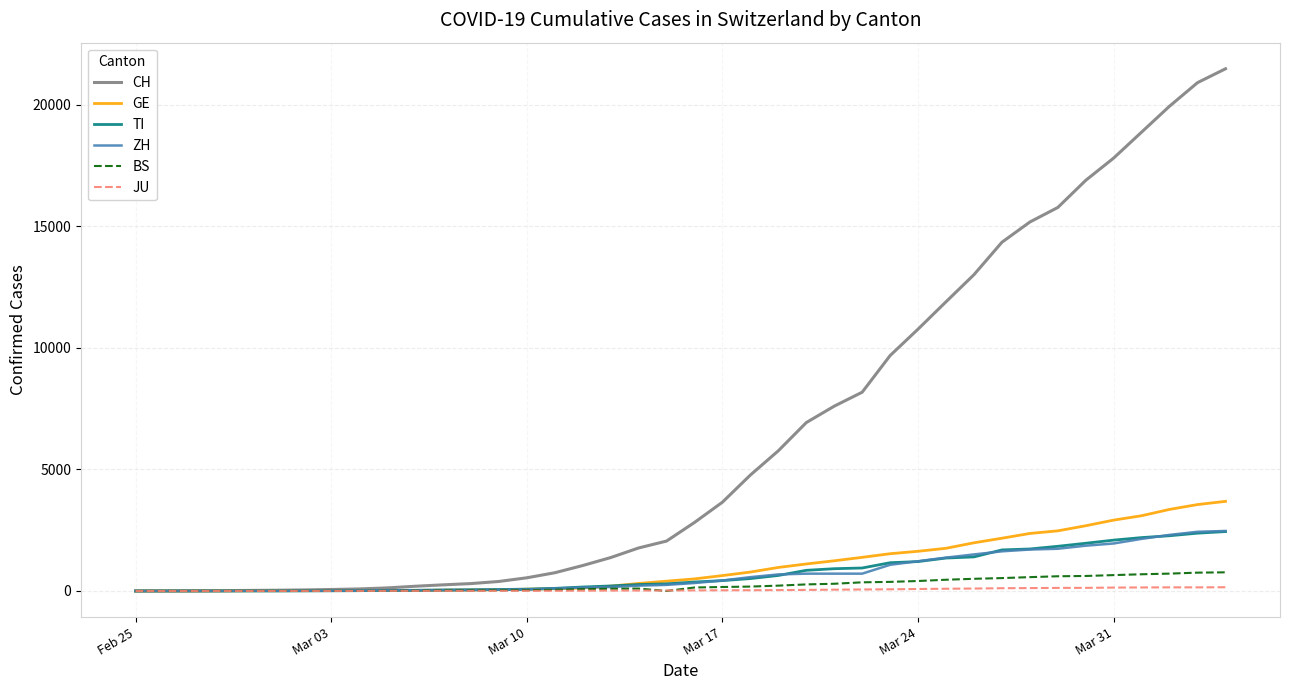

Which series has the largest range (max minus min)?

CH